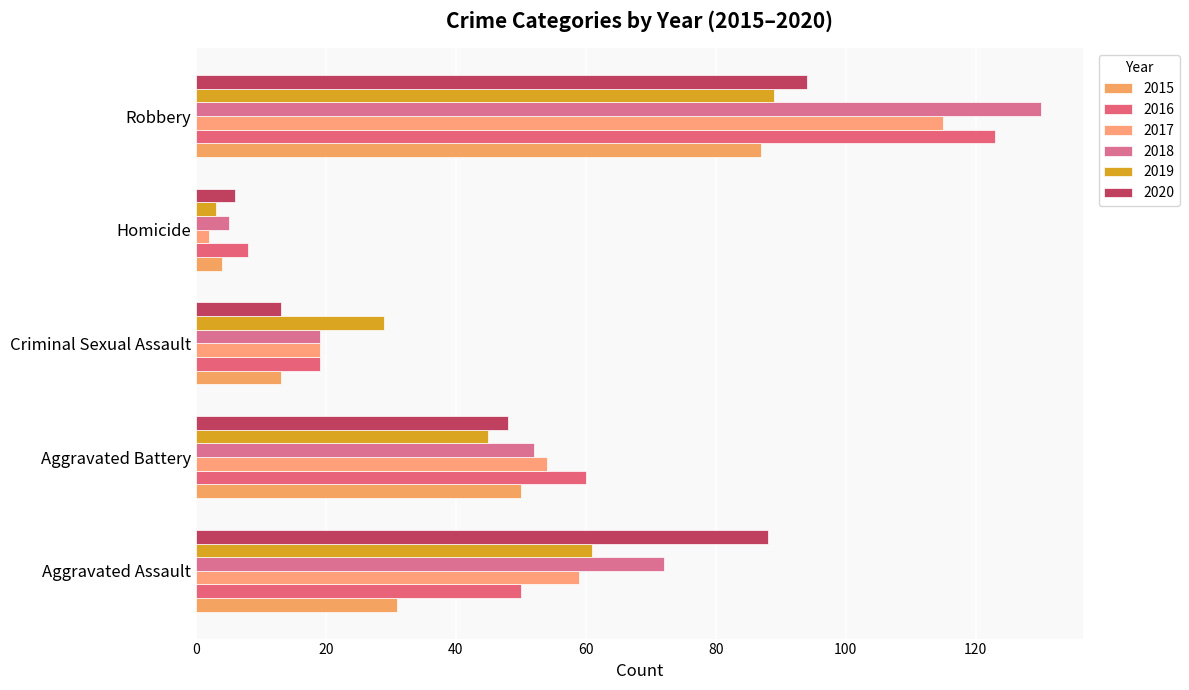

What is the label of the 5th bar from the right?

Aggravated Assault